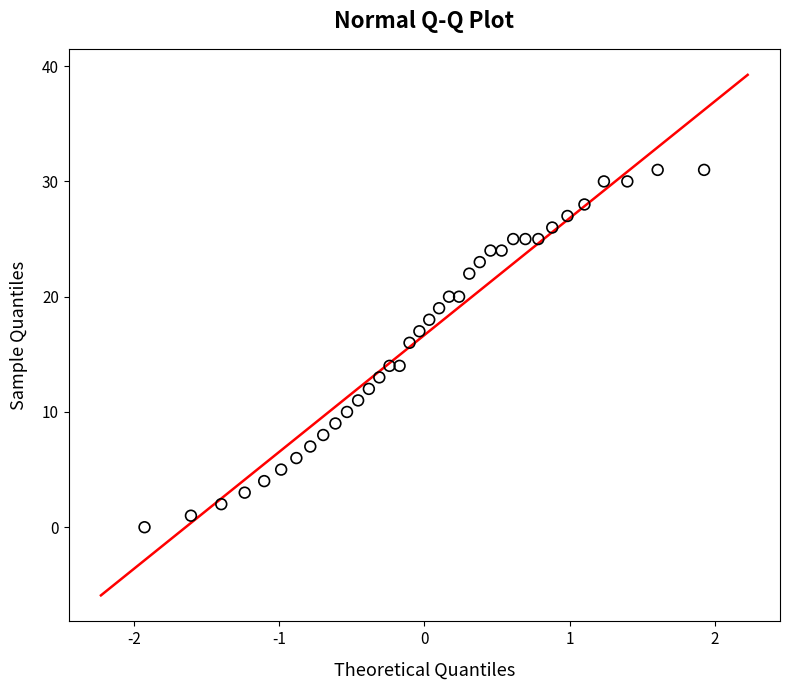

What is the range of Y values (max minus min)?

31